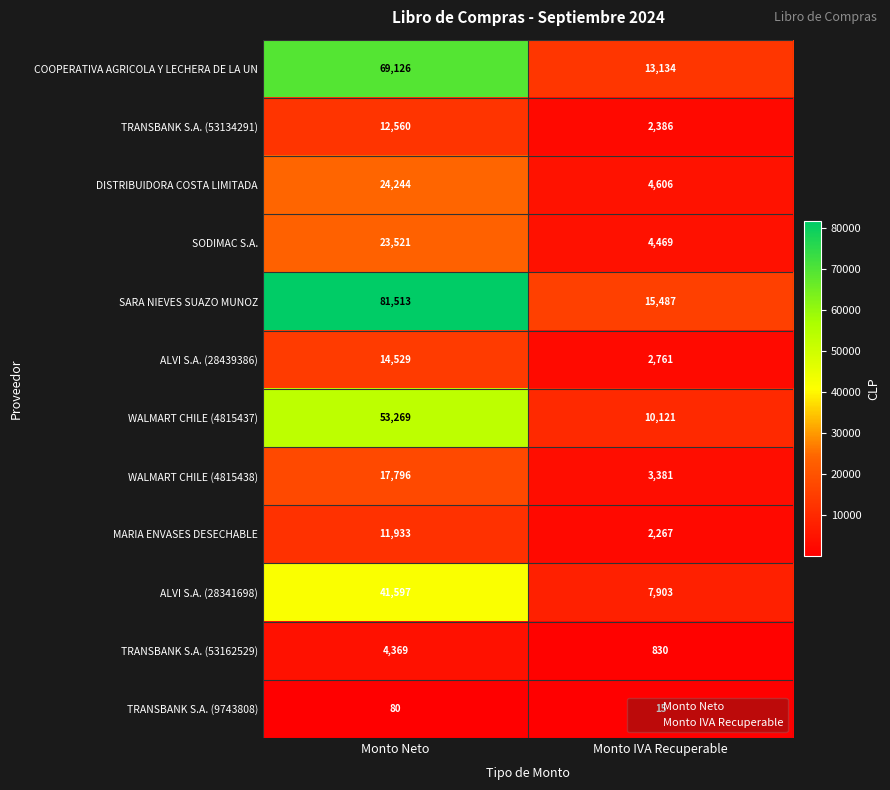

What is the difference between the highest and lowest values at Monto IVA Recuperable?

15472